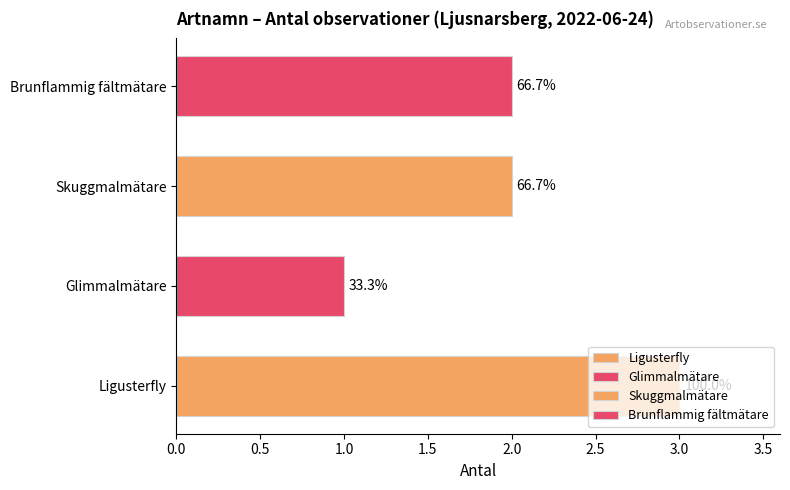

How many bars are there in total?

4